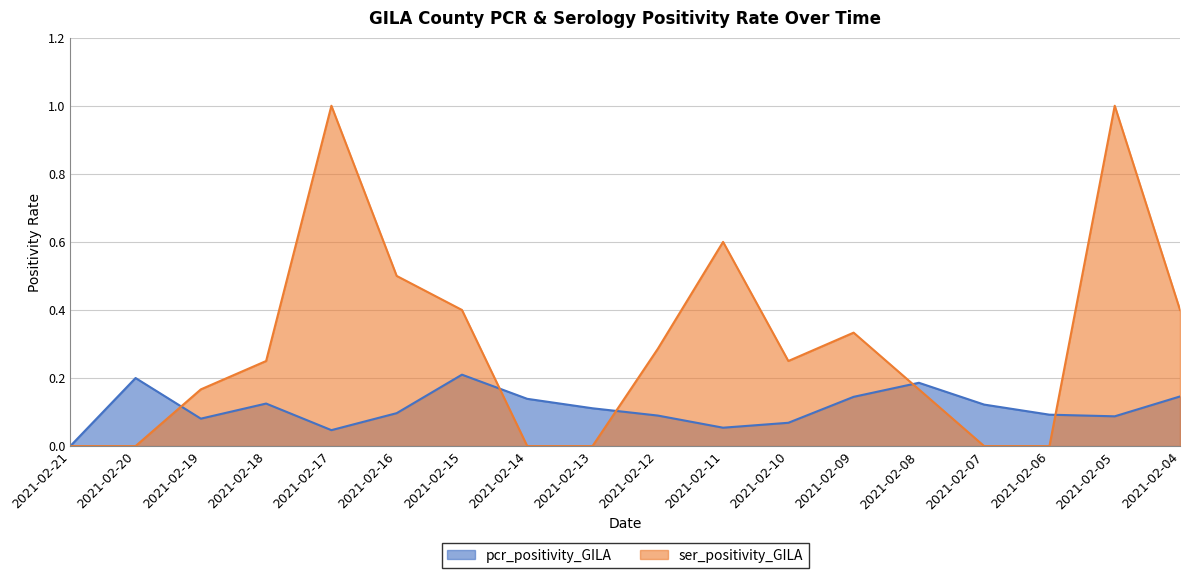

Which category has the highest value across all series?

2021-02-17